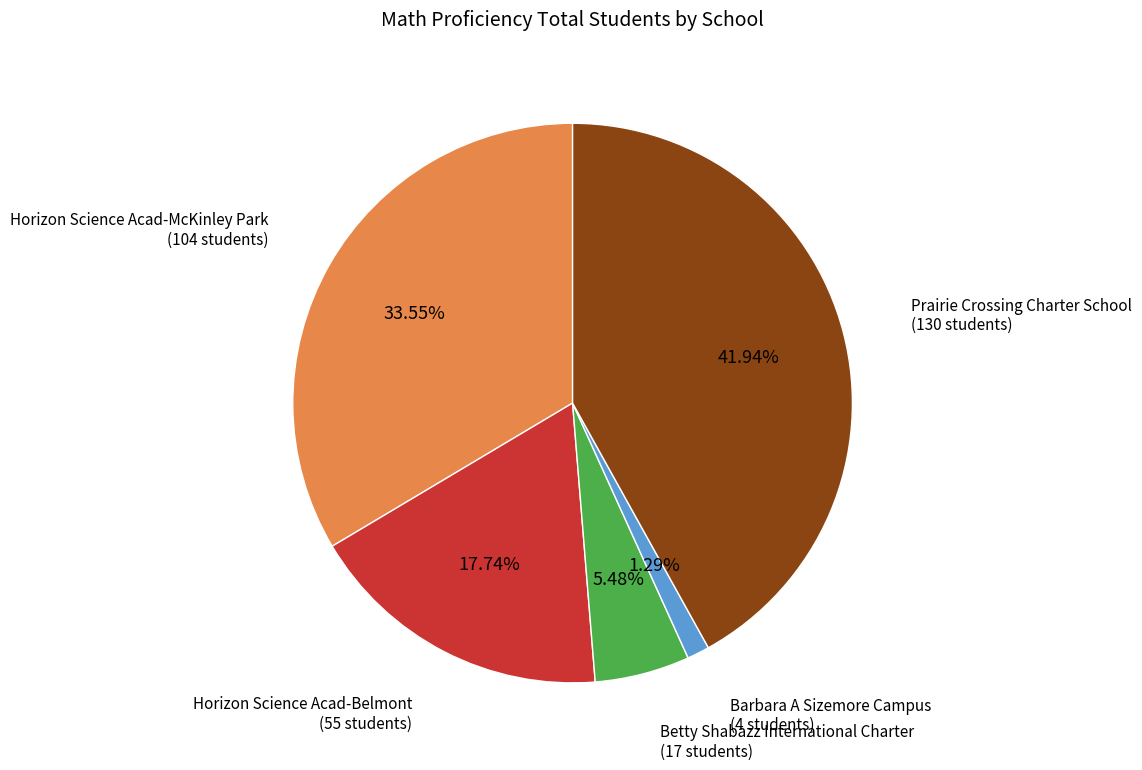

Is there a majority slice in this chart?

No